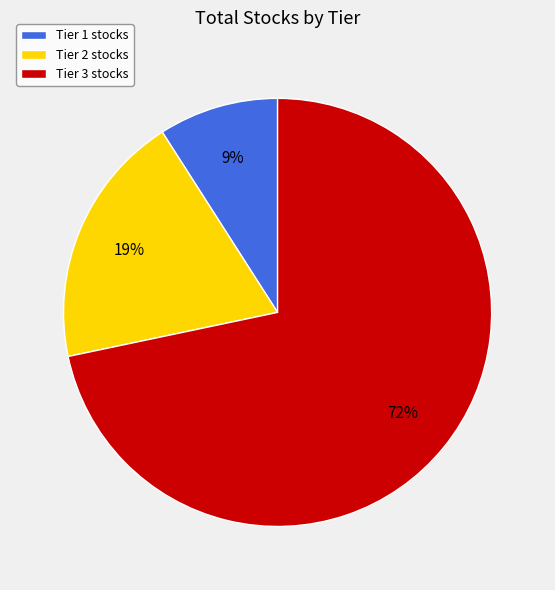

Does Tier 3 represent more than half of the total?

Yes